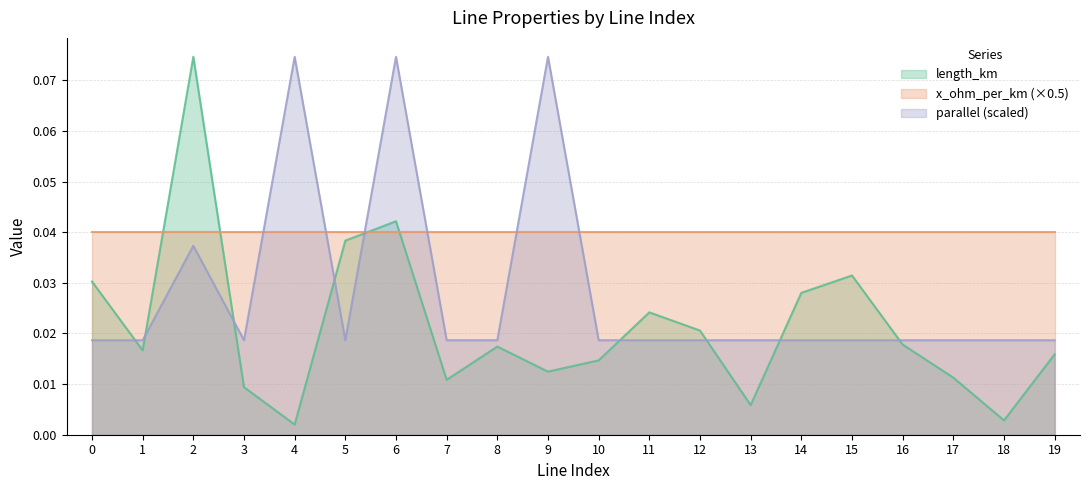

Count the number of categories in the chart.

20